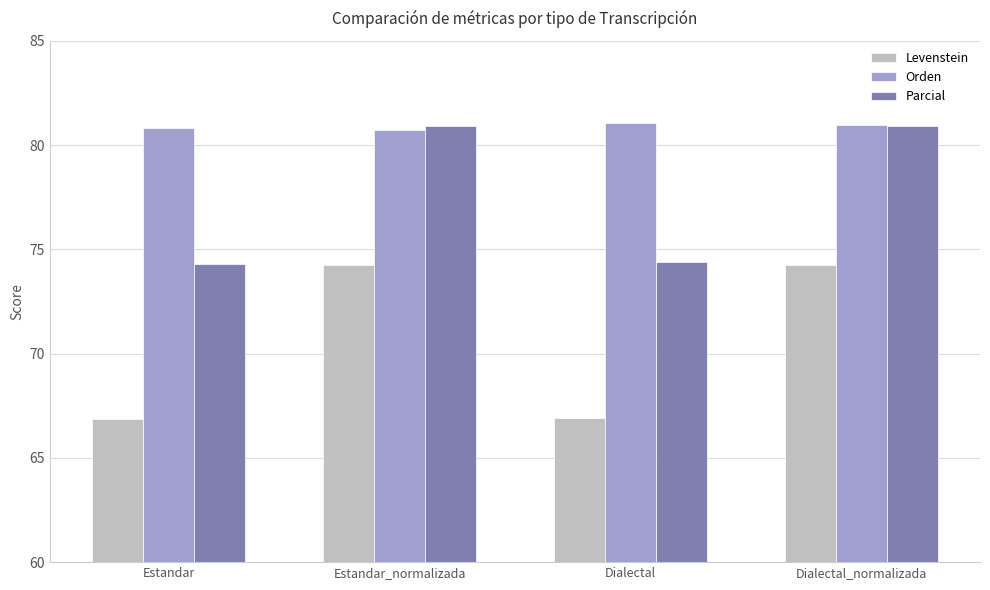

What is the maximum value for Levenstein?

74.3